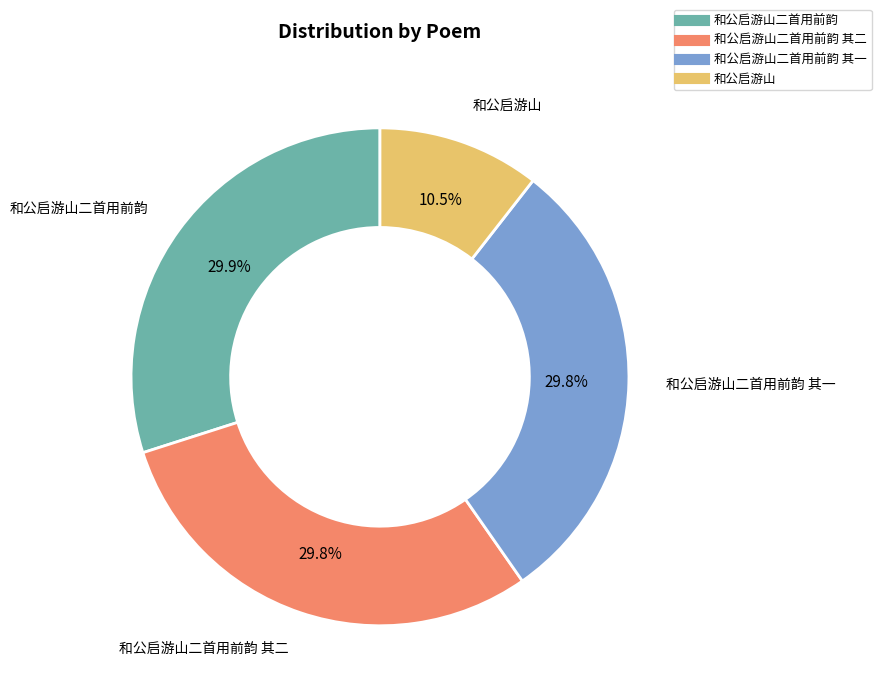

Is there a majority slice in this chart?

No